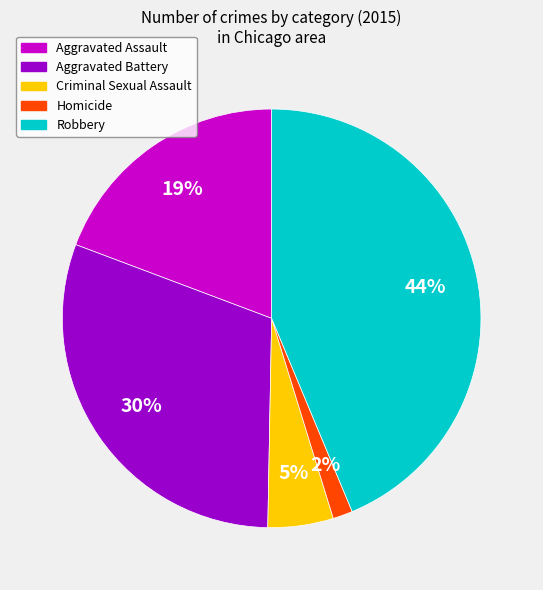

To the nearest percent, what is the combined percentage of Criminal Sexual Assault and Aggravated Assault?

24%